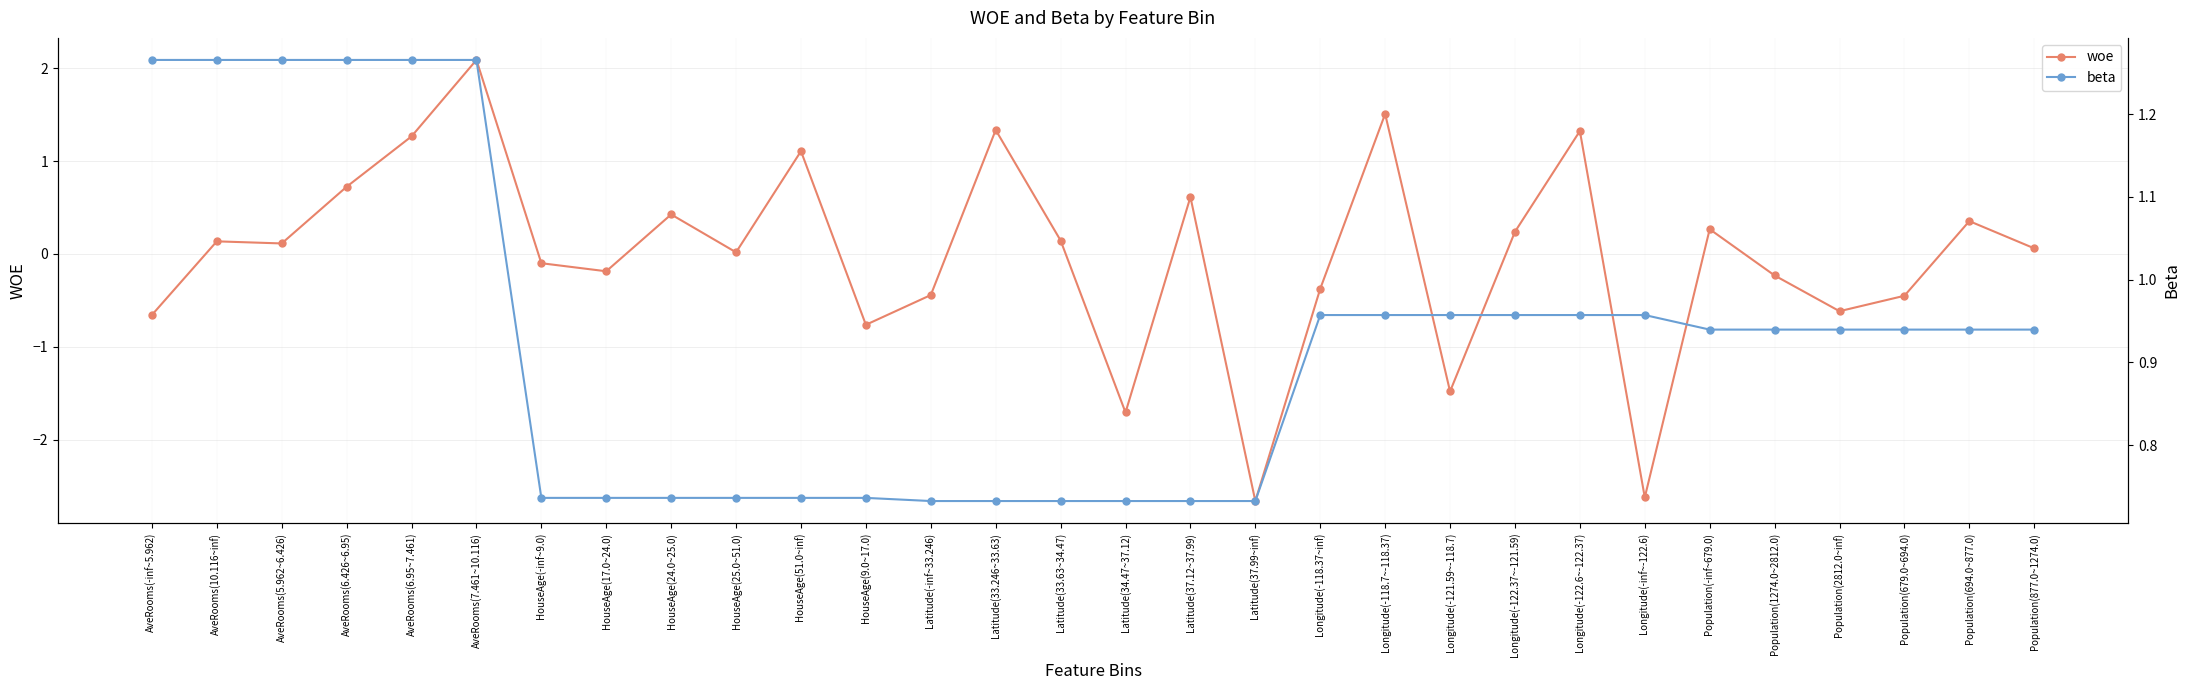

What is the sum of all woe values?

-0.6